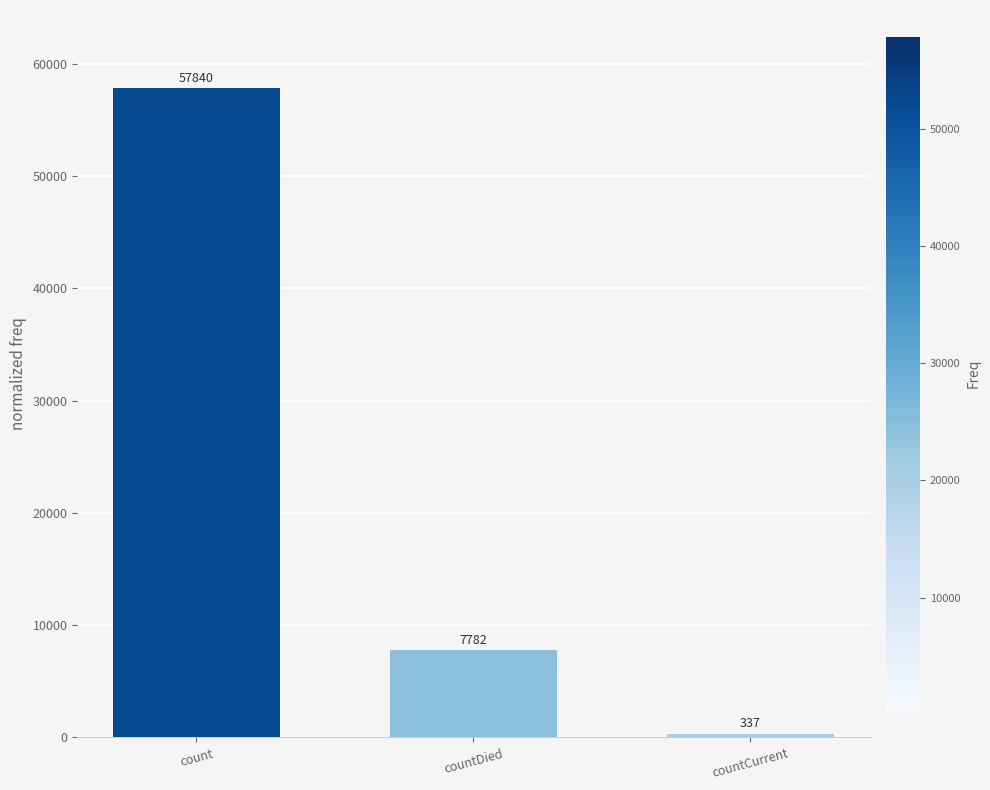

What is the difference between the values at countDied and countCurrent?

7445